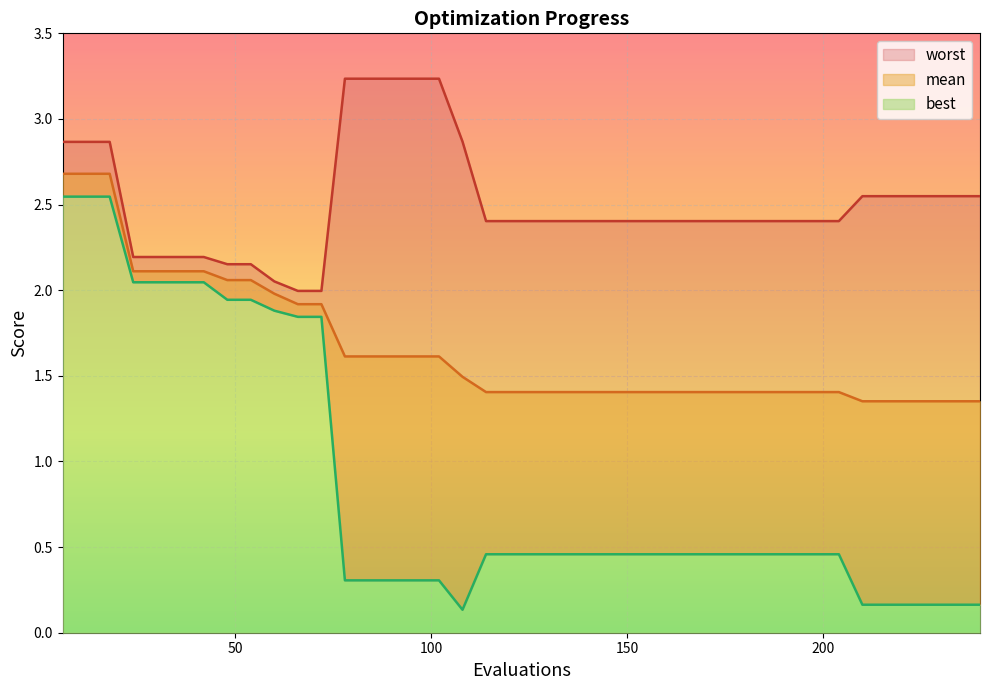

At which category is the sum across all series the highest?

6